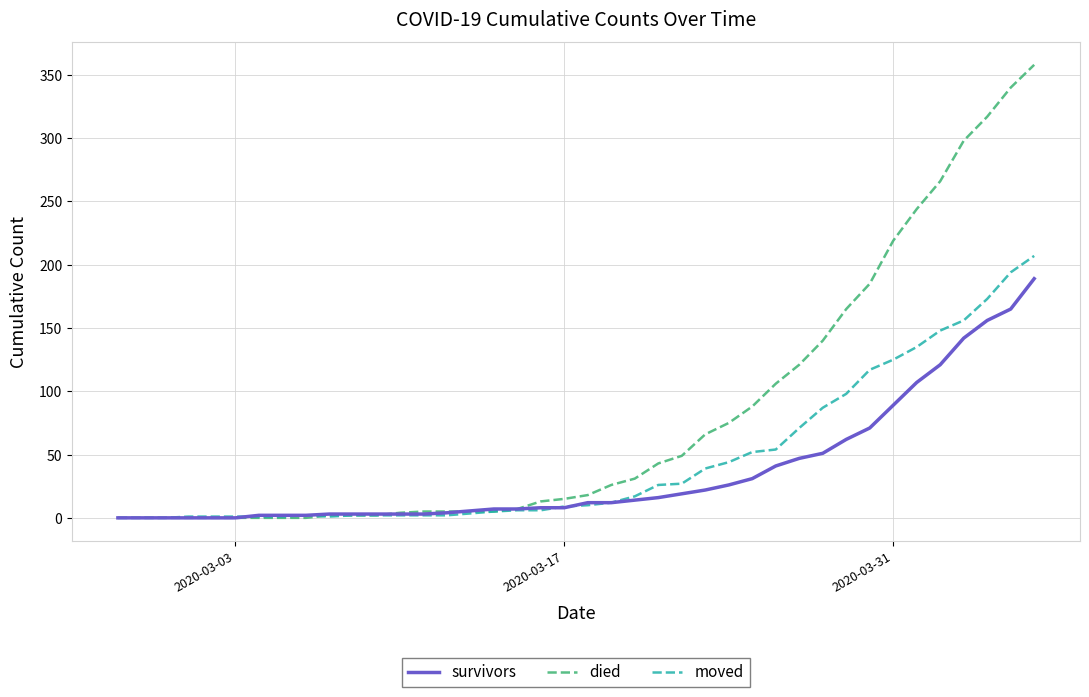

Rank the series by their average value, from lowest to highest.

survivors, moved, died